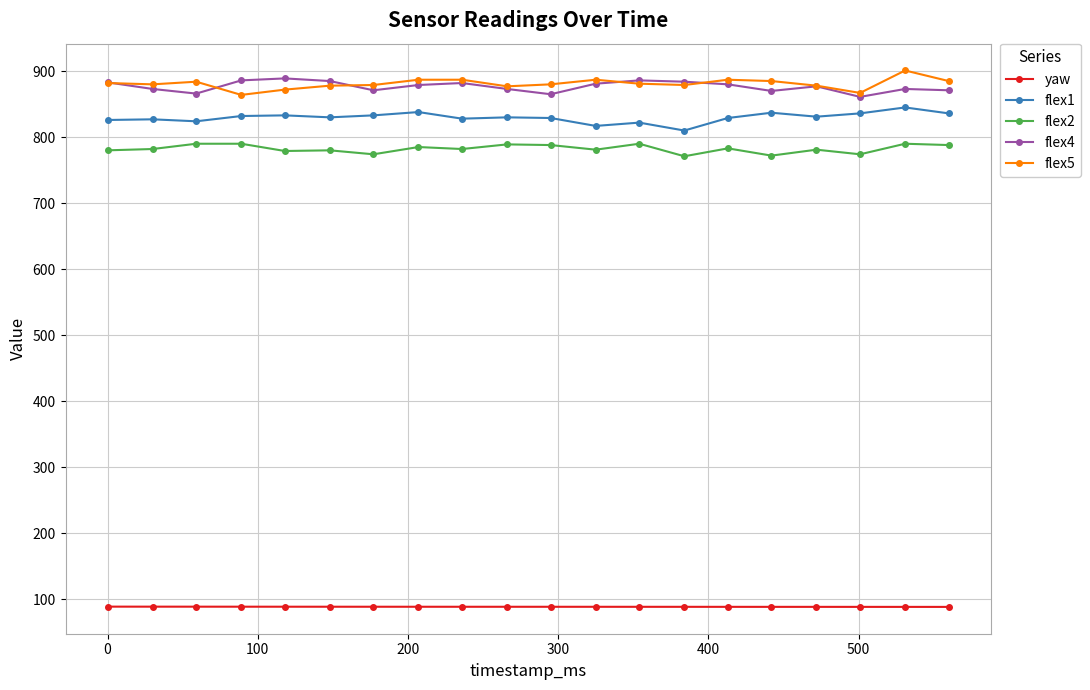

List the series in order of their peak value, highest first.

flex5, flex4, flex1, flex2, yaw